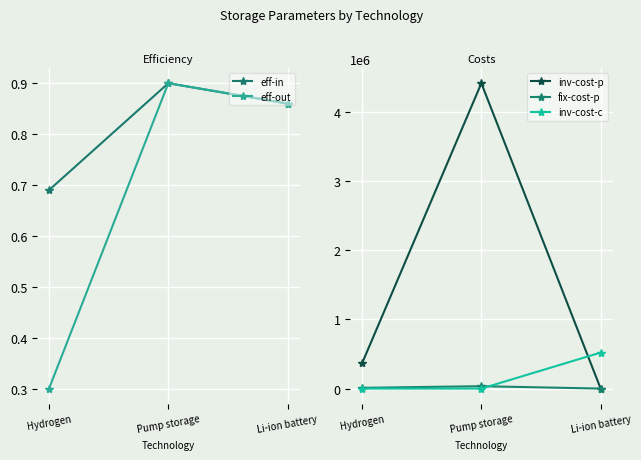

List the labels in order of eff-out value, smallest first.

Hydrogen, Li-ion battery, Pump storage